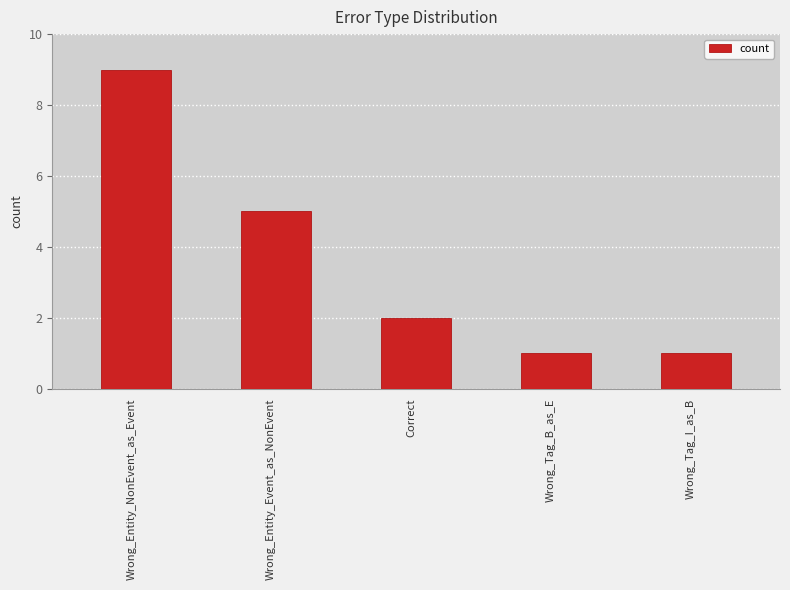

What position from the right is Wrong_Tag_I_as_B?

1